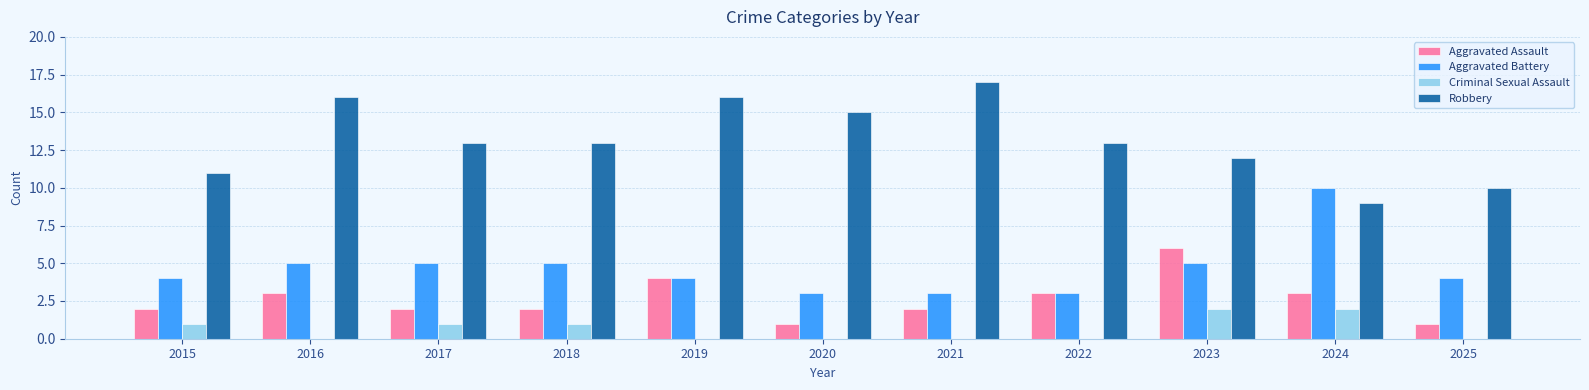

What is the maximum value shown in the chart?

17